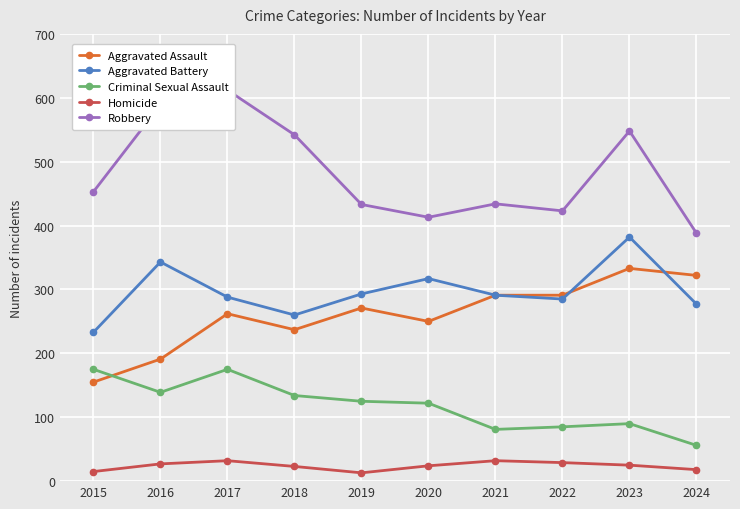

What is the maximum value for Aggravated Battery?

382